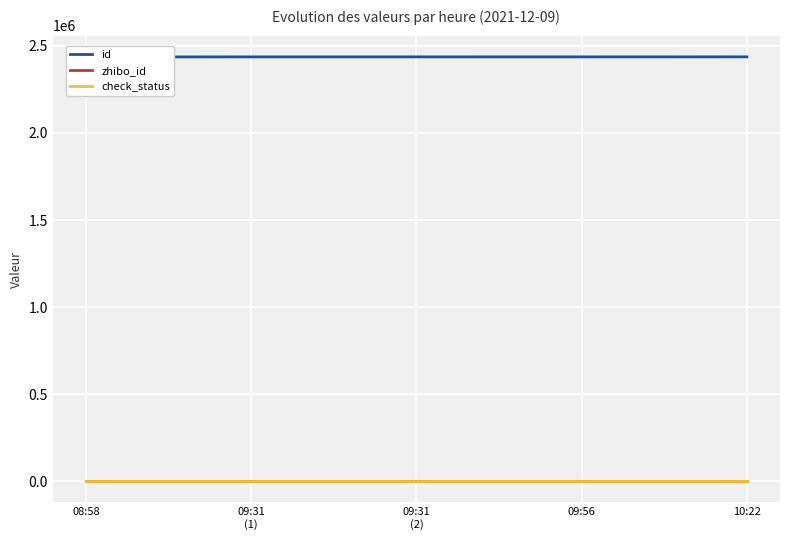

What is the average value of the check_status series?

1